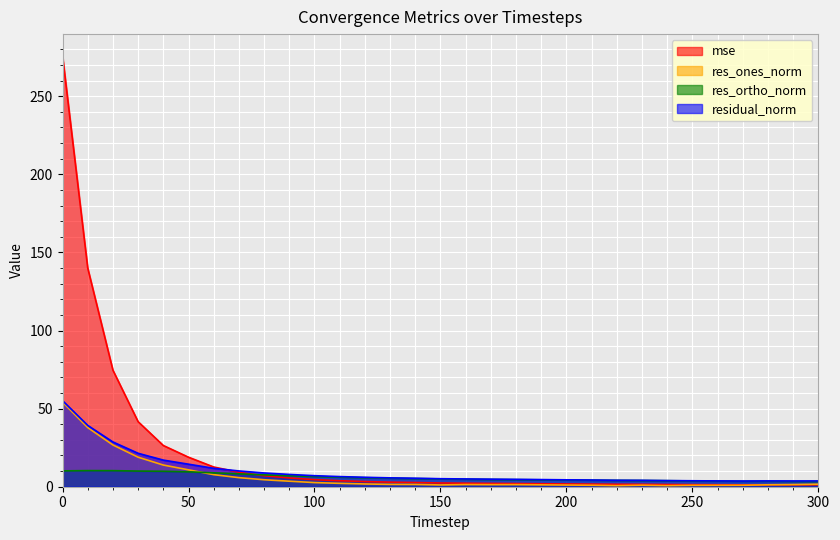

What is the total value across all series at 180?

12.6